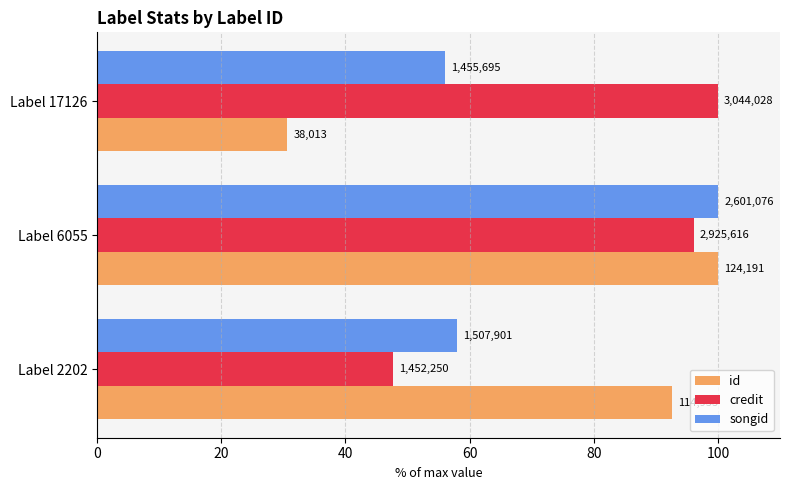

What is the sum of all id values?

223.2